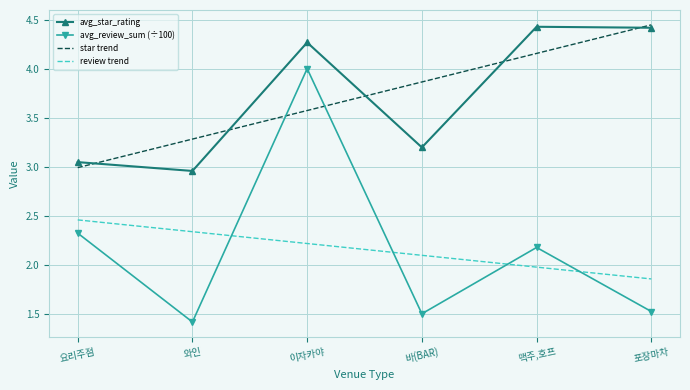

True or false: review trend and star trend intersect in this chart.

False